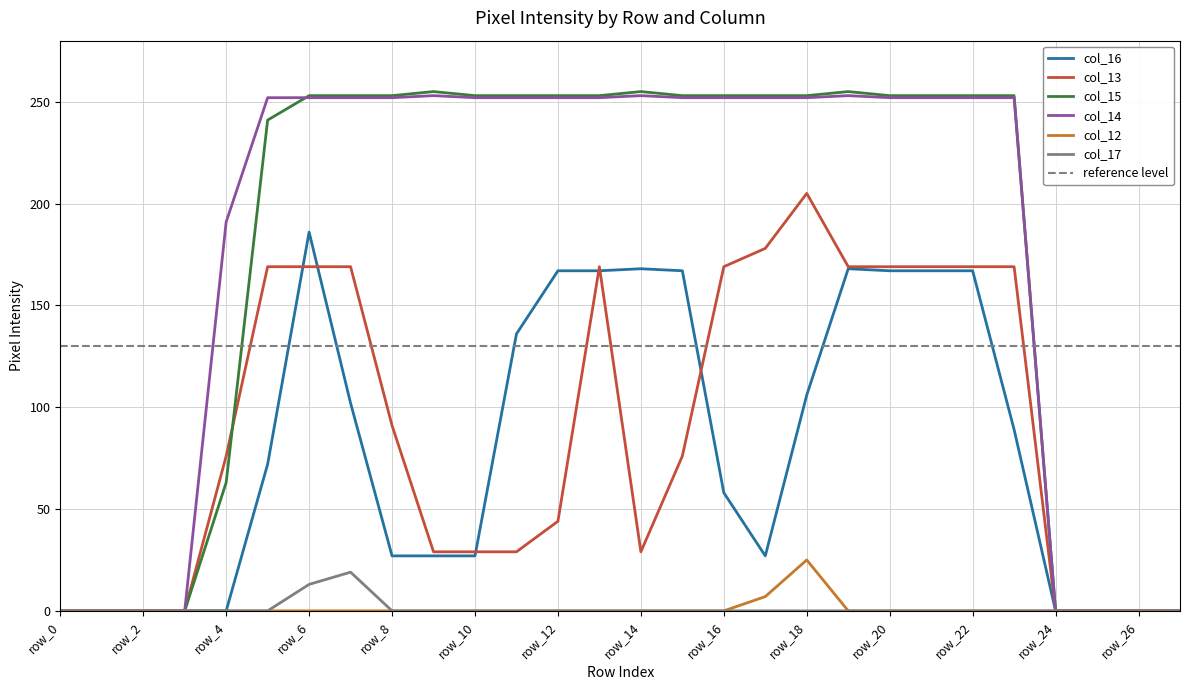

At how many categories does at least one series exceed 193?

19